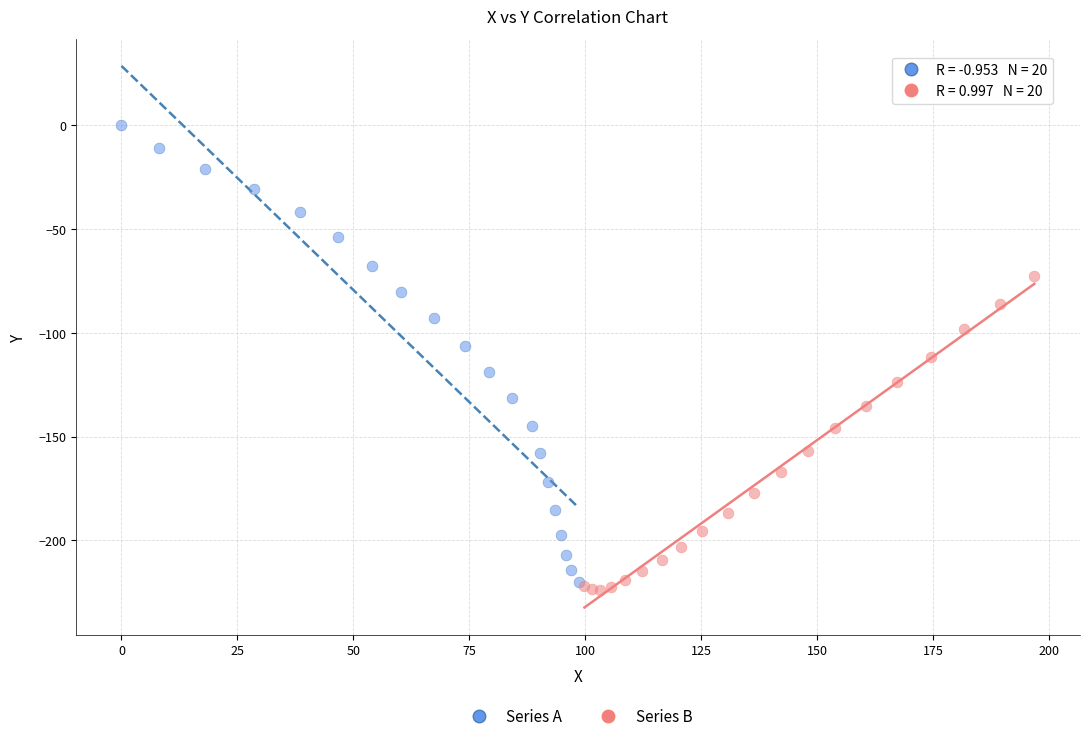

Which series has the largest Y range (max minus min)?

Series A